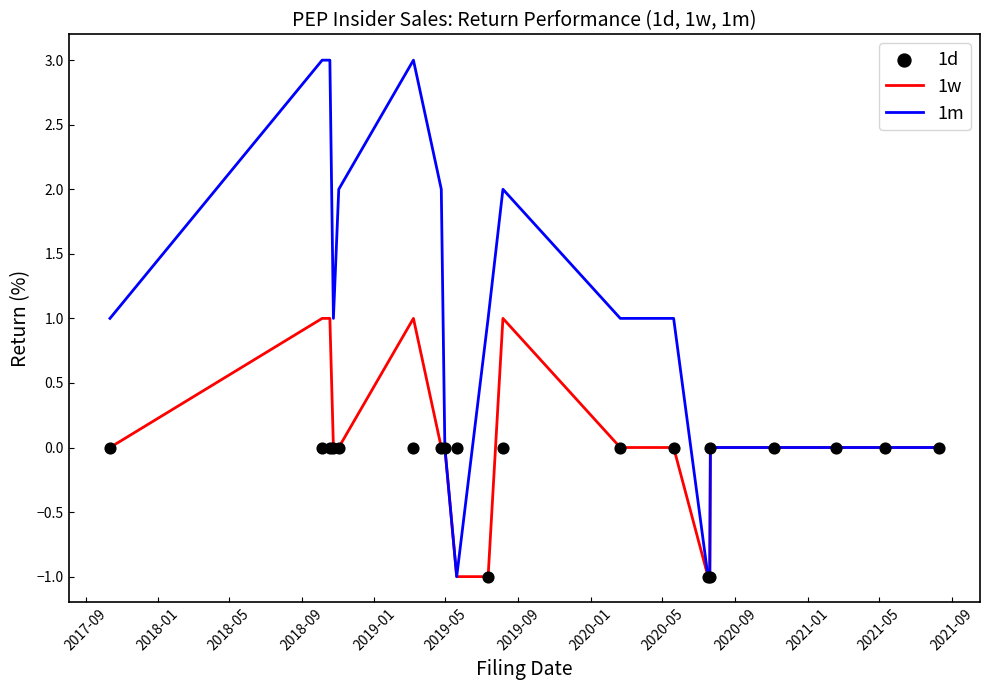

What is the total value across all series at 2020-05?

1